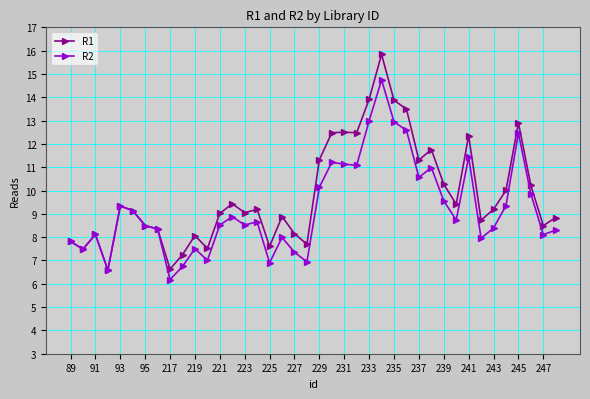

What are all the series names shown in the legend?

R1, R2